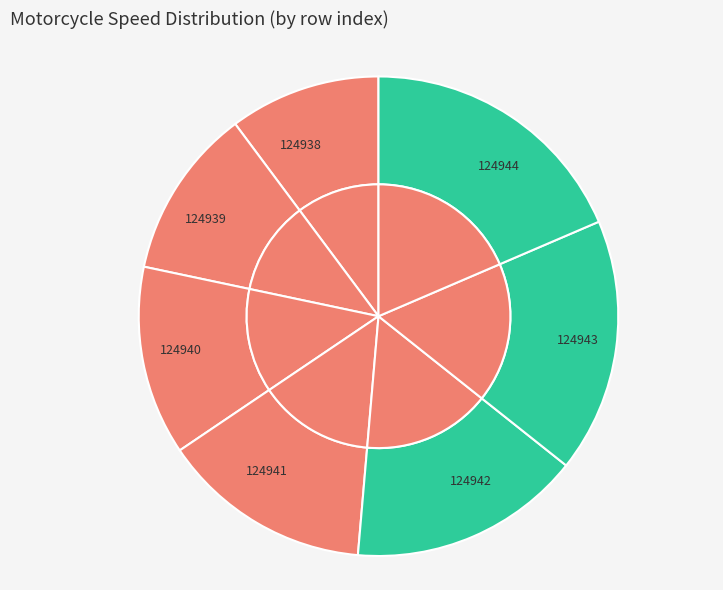

How many segments does this pie chart have?

7